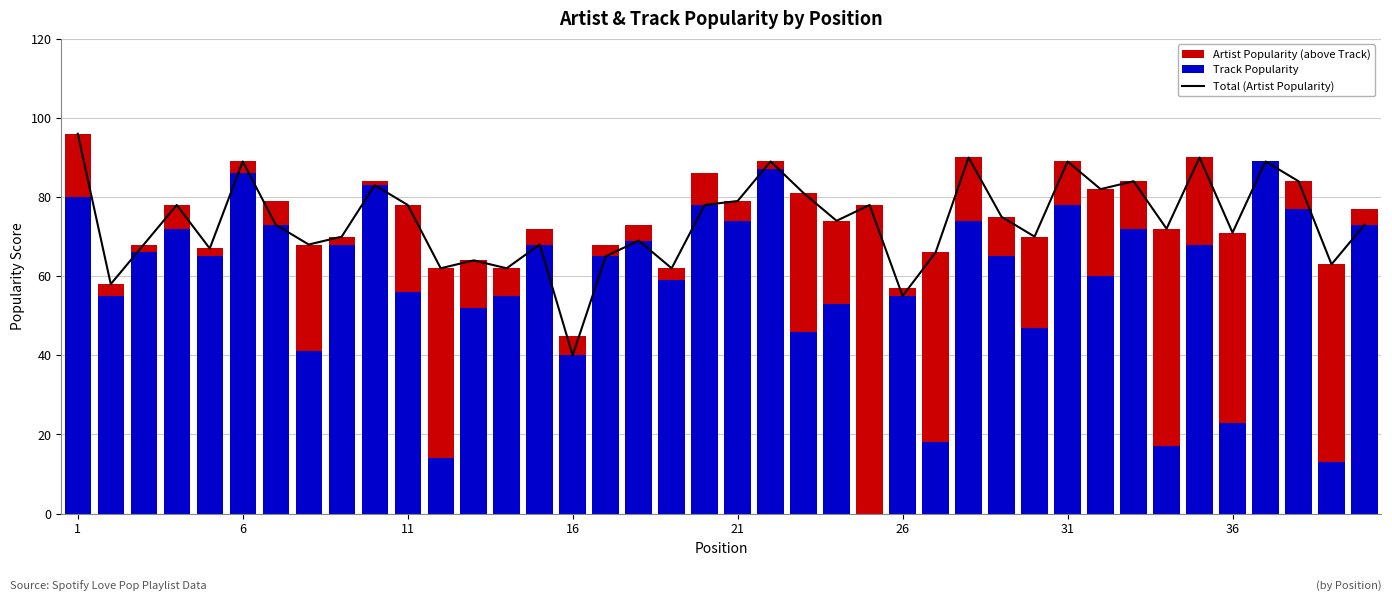

Count the number of data series in this chart.

3